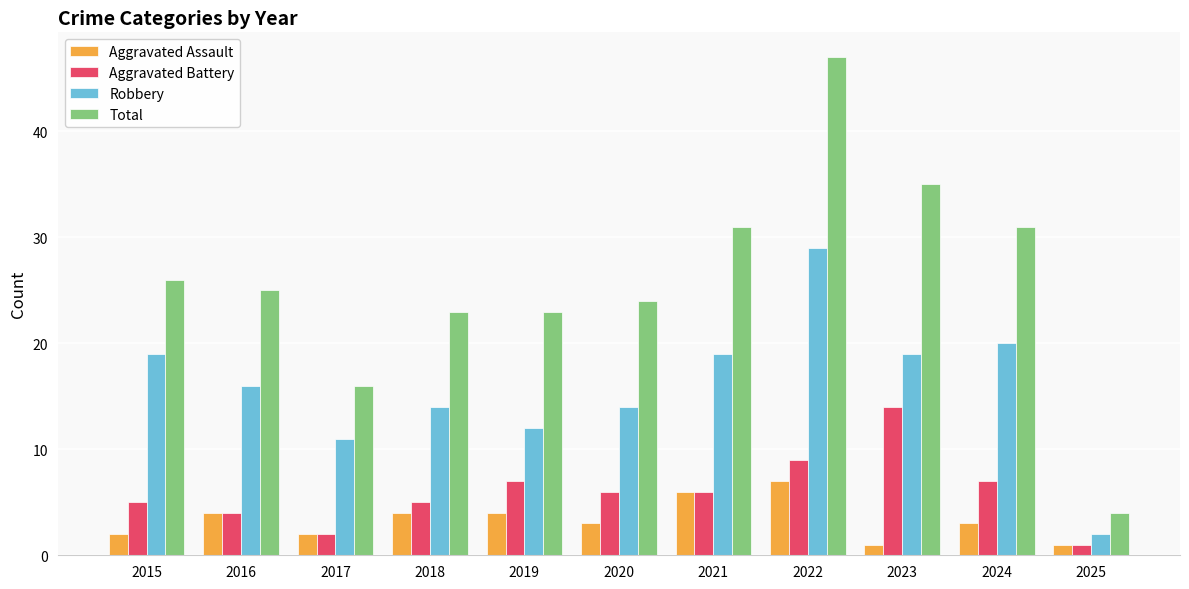

The value of Total at 2017 is 16. True or false?

True